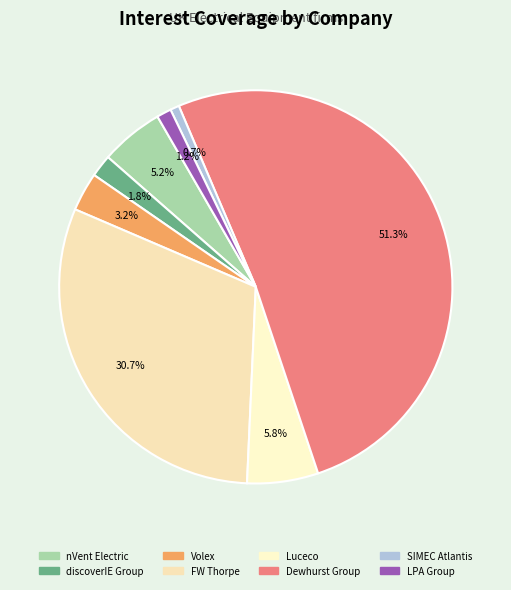

Is Dewhurst Group the majority of the pie?

Yes